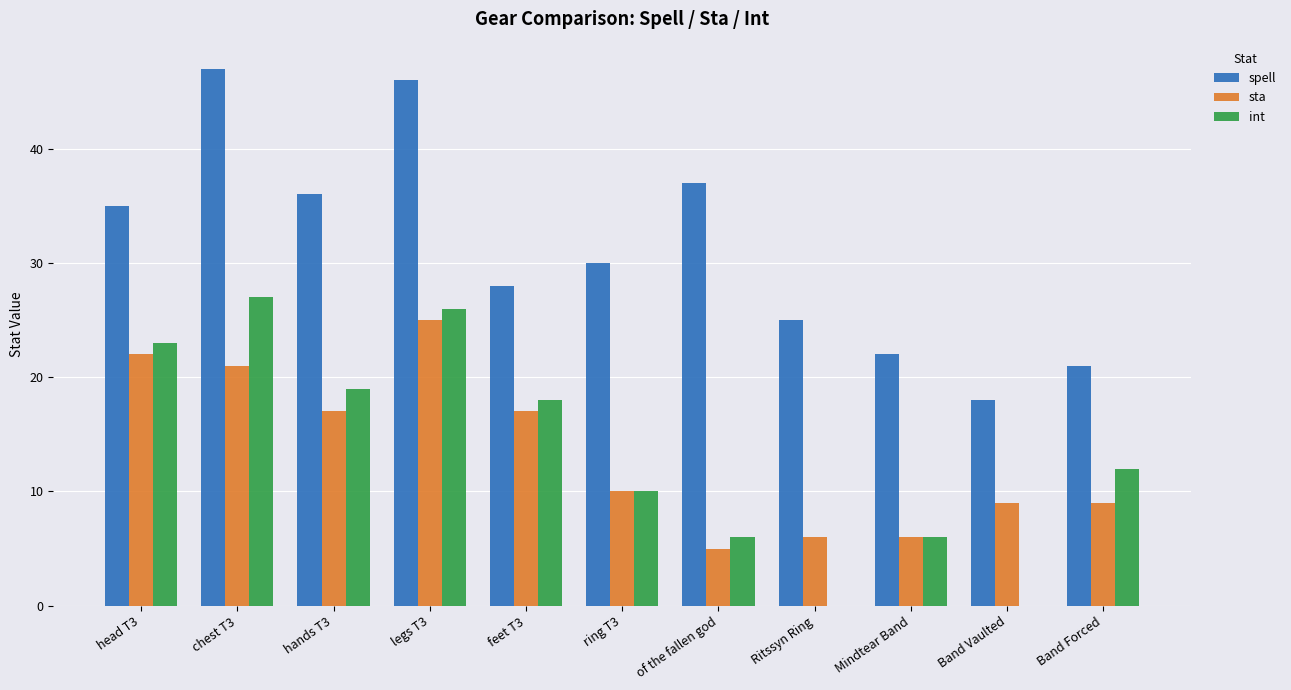

Between chest T3 and hands T3, which series saw the biggest shift?

spell